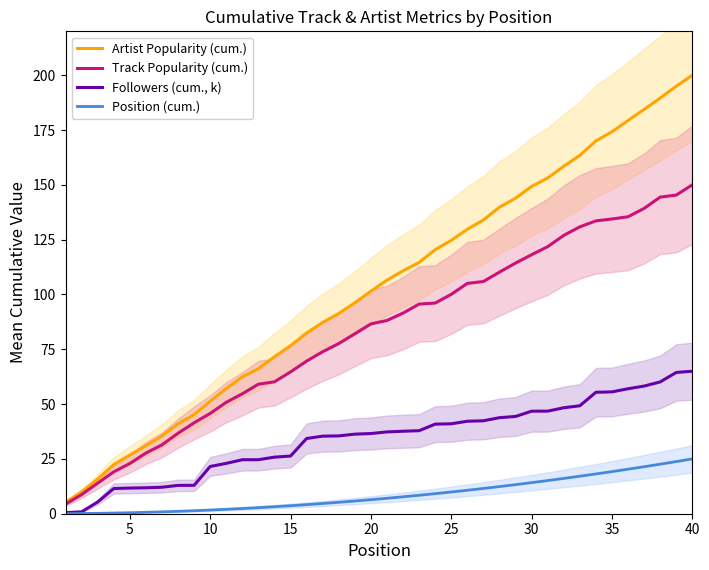

At which label does Track Popularity (cum.) reach its peak?

40